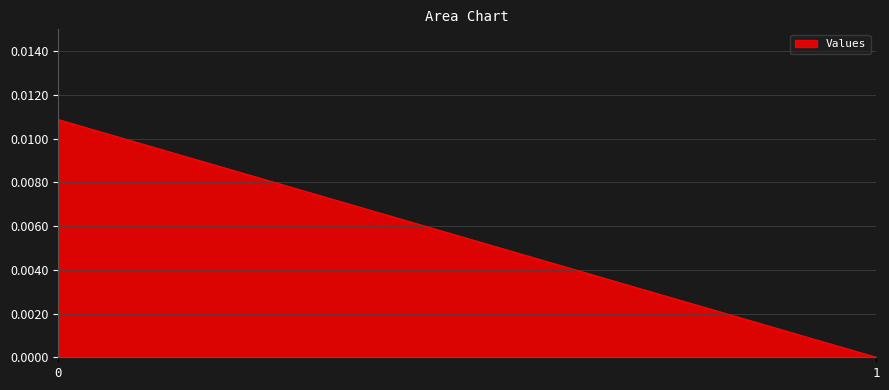

Does the chart display data point markers on the line(s)?

No